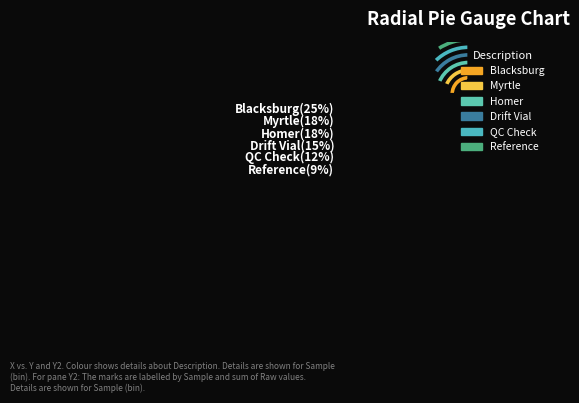

To the nearest percent, what portion does QC Check represent?

12%